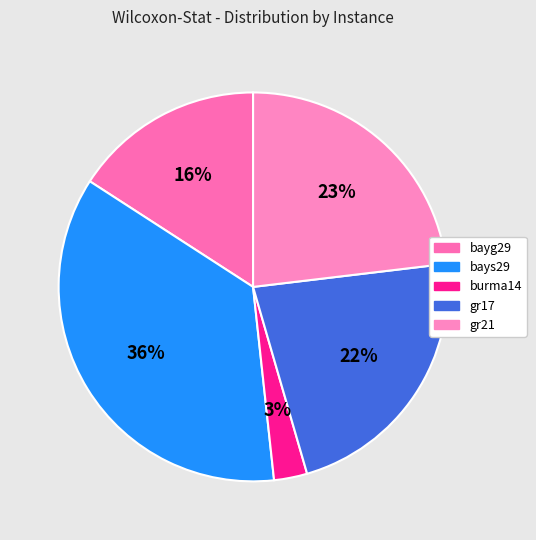

What is the total percentage of bayg29 and bays29?

51.7%